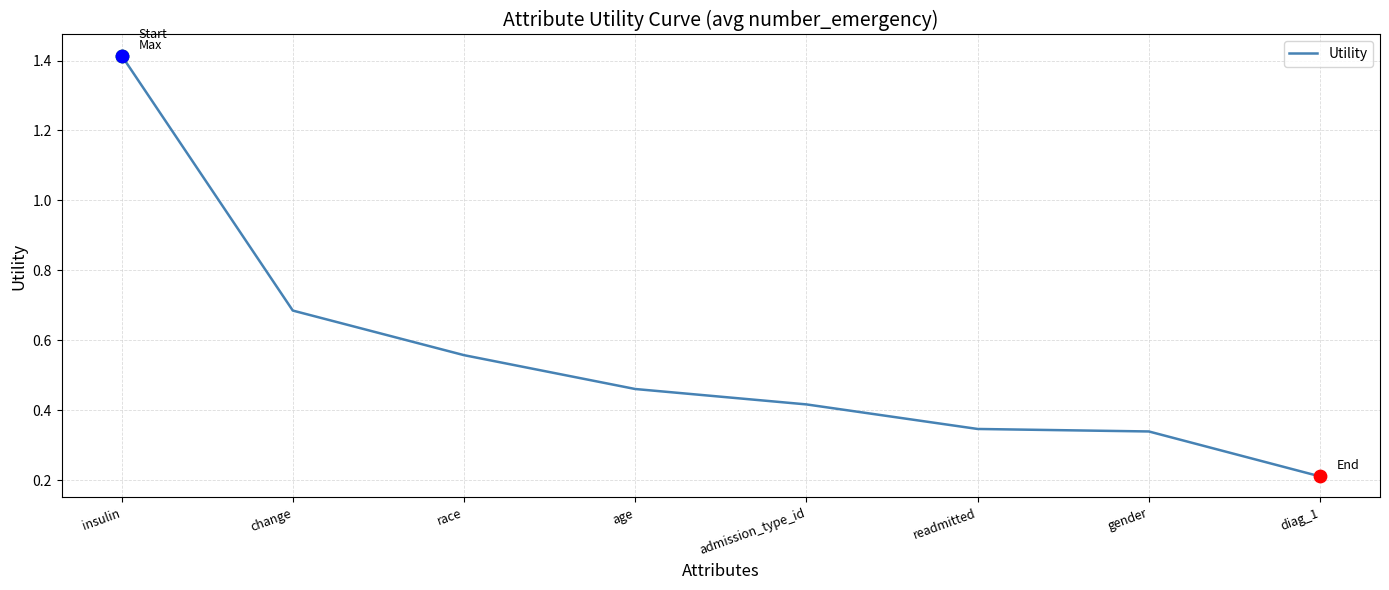

Which has a higher value, change or gender?

change